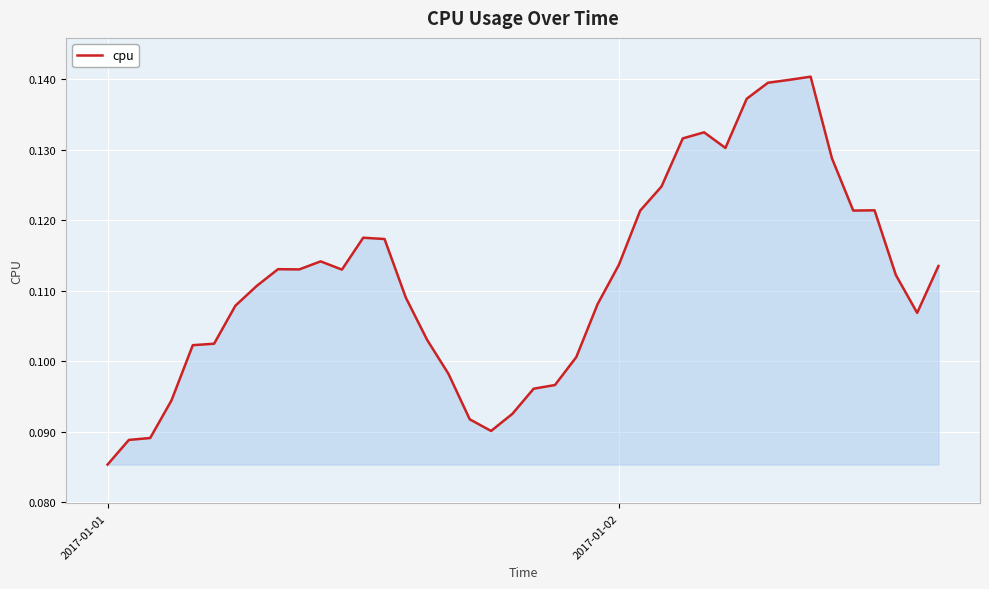

Which category has the lowest value across all series?

2017-01-01